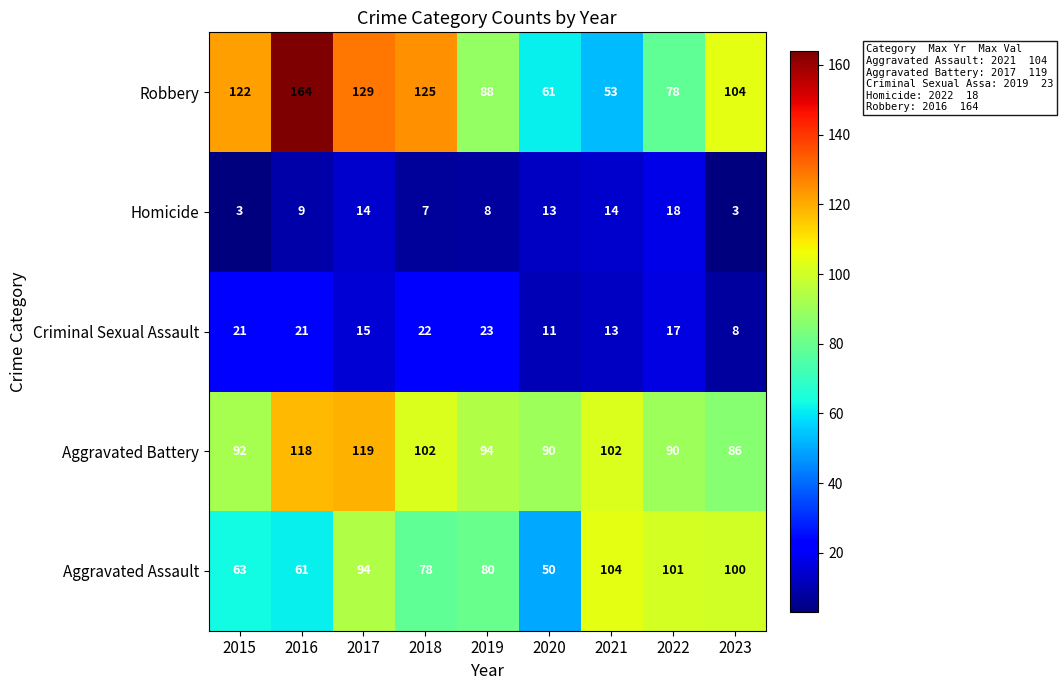

Count the number of categories in the chart.

9